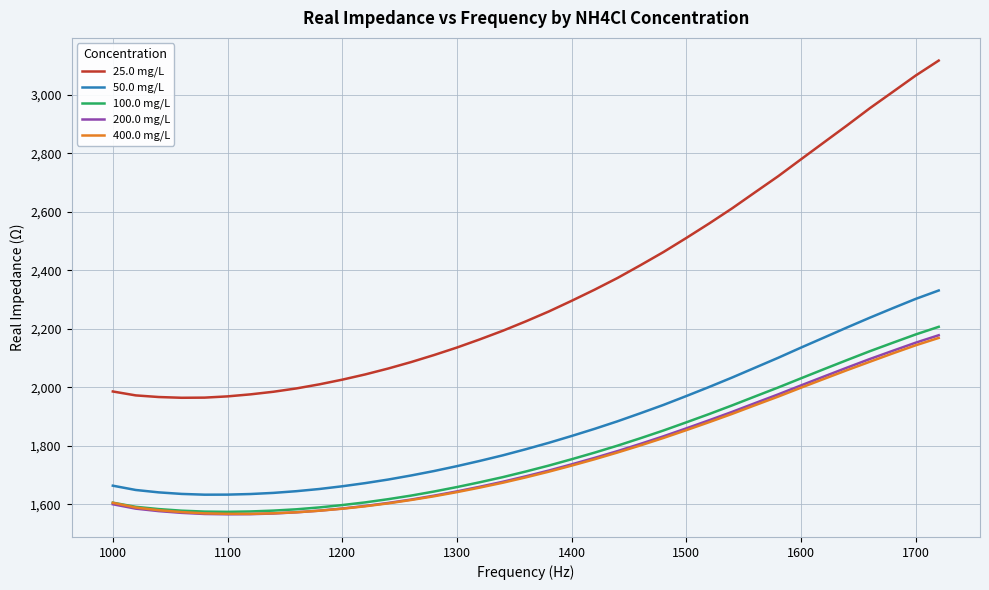

Which series has the widest spread of values?

25.0 mg/L